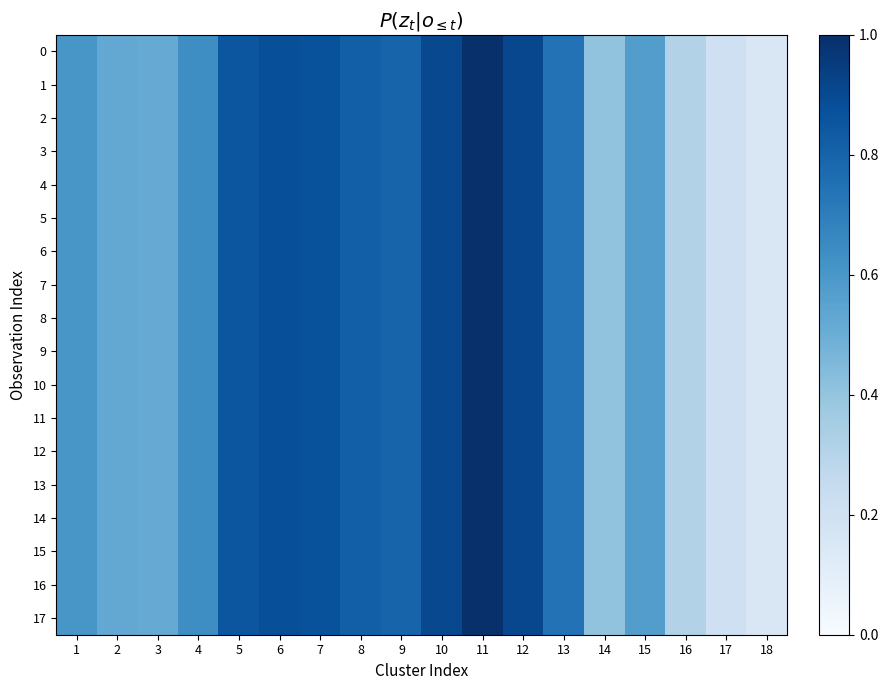

Reading left to right, what are all the values shown in this chart?

0: 1=0.1	2=0.0	3=0.0	4=0.1	5=0.1	6=0.1	7=0.1	8=0.1	9=0.1	10=0.1	11=0.1	12=0.1	13=0.1	14=0.0	15=0.0	16=0.0	17=0.0	18=0.0
1: 1=0.1	2=0.0	3=0.0	4=0.1	5=0.1	6=0.1	7=0.1	8=0.1	9=0.1	10=0.1	11=0.1	12=0.1	13=0.1	14=0.0	15=0.0	16=0.0	17=0.0	18=0.0
2: 1=0.1	2=0.0	3=0.0	4=0.1	5=0.1	6=0.1	7=0.1	8=0.1	9=0.1	10=0.1	11=0.1	12=0.1	13=0.1	14=0.0	15=0.0	16=0.0	17=0.0	18=0.0
3: 1=0.1	2=0.0	3=0.0	4=0.1	5=0.1	6=0.1	7=0.1	8=0.1	9=0.1	10=0.1	11=0.1	12=0.1	13=0.1	14=0.0	15=0.0	16=0.0	17=0.0	18=0.0
4: 1=0.1	2=0.0	3=0.0	4=0.1	5=0.1	6=0.1	7=0.1	8=0.1	9=0.1	10=0.1	11=0.1	12=0.1	13=0.1	14=0.0	15=0.0	16=0.0	17=0.0	18=0.0
5: 1=0.1	2=0.0	3=0.0	4=0.1	5=0.1	6=0.1	7=0.1	8=0.1	9=0.1	10=0.1	11=0.1	12=0.1	13=0.1	14=0.0	15=0.0	16=0.0	17=0.0	18=0.0
6: 1=0.1	2=0.0	3=0.0	4=0.1	5=0.1	6=0.1	7=0.1	8=0.1	9=0.1	10=0.1	11=0.1	12=0.1	13=0.1	14=0.0	15=0.0	16=0.0	17=0.0	18=0.0
7: 1=0.1	2=0.0	3=0.0	4=0.1	5=0.1	6=0.1	7=0.1	8=0.1	9=0.1	10=0.1	11=0.1	12=0.1	13=0.1	14=0.0	15=0.0	16=0.0	17=0.0	18=0.0
8: 1=0.1	2=0.0	3=0.0	4=0.1	5=0.1	6=0.1	7=0.1	8=0.1	9=0.1	10=0.1	11=0.1	12=0.1	13=0.1	14=0.0	15=0.0	16=0.0	17=0.0	18=0.0
9: 1=0.1	2=0.0	3=0.0	4=0.1	5=0.1	6=0.1	7=0.1	8=0.1	9=0.1	10=0.1	11=0.1	12=0.1	13=0.1	14=0.0	15=0.0	16=0.0	17=0.0	18=0.0
10: 1=0.1	2=0.0	3=0.0	4=0.1	5=0.1	6=0.1	7=0.1	8=0.1	9=0.1	10=0.1	11=0.1	12=0.1	13=0.1	14=0.0	15=0.0	16=0.0	17=0.0	18=0.0
11: 1=0.1	2=0.0	3=0.0	4=0.1	5=0.1	6=0.1	7=0.1	8=0.1	9=0.1	10=0.1	11=0.1	12=0.1	13=0.1	14=0.0	15=0.0	16=0.0	17=0.0	18=0.0
12: 1=0.1	2=0.0	3=0.0	4=0.1	5=0.1	6=0.1	7=0.1	8=0.1	9=0.1	10=0.1	11=0.1	12=0.1	13=0.1	14=0.0	15=0.0	16=0.0	17=0.0	18=0.0
13: 1=0.1	2=0.0	3=0.0	4=0.1	5=0.1	6=0.1	7=0.1	8=0.1	9=0.1	10=0.1	11=0.1	12=0.1	13=0.1	14=0.0	15=0.0	16=0.0	17=0.0	18=0.0
14: 1=0.1	2=0.0	3=0.0	4=0.1	5=0.1	6=0.1	7=0.1	8=0.1	9=0.1	10=0.1	11=0.1	12=0.1	13=0.1	14=0.0	15=0.0	16=0.0	17=0.0	18=0.0
15: 1=0.1	2=0.0	3=0.0	4=0.1	5=0.1	6=0.1	7=0.1	8=0.1	9=0.1	10=0.1	11=0.1	12=0.1	13=0.1	14=0.0	15=0.0	16=0.0	17=0.0	18=0.0
16: 1=0.1	2=0.0	3=0.0	4=0.1	5=0.1	6=0.1	7=0.1	8=0.1	9=0.1	10=0.1	11=0.1	12=0.1	13=0.1	14=0.0	15=0.0	16=0.0	17=0.0	18=0.0
17: 1=0.1	2=0.0	3=0.0	4=0.1	5=0.1	6=0.1	7=0.1	8=0.1	9=0.1	10=0.1	11=0.1	12=0.1	13=0.1	14=0.0	15=0.0	16=0.0	17=0.0	18=0.0